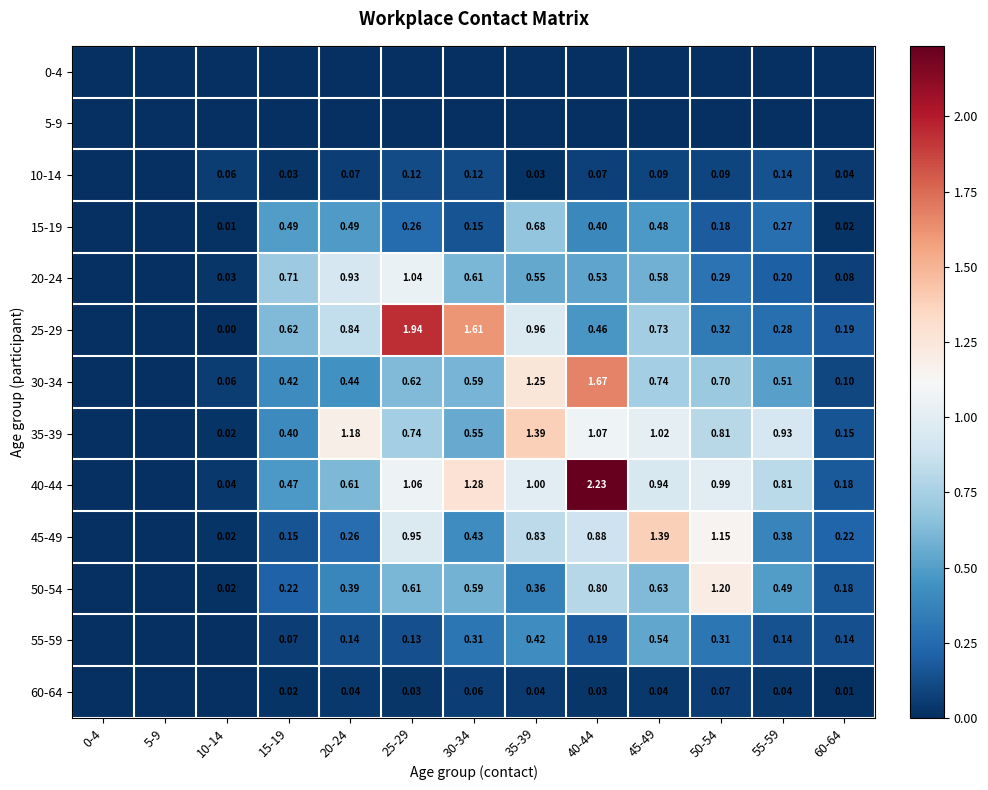

Is the value of 55-59 at 55-59 greater than the value of 15-19 at 25-29?

No